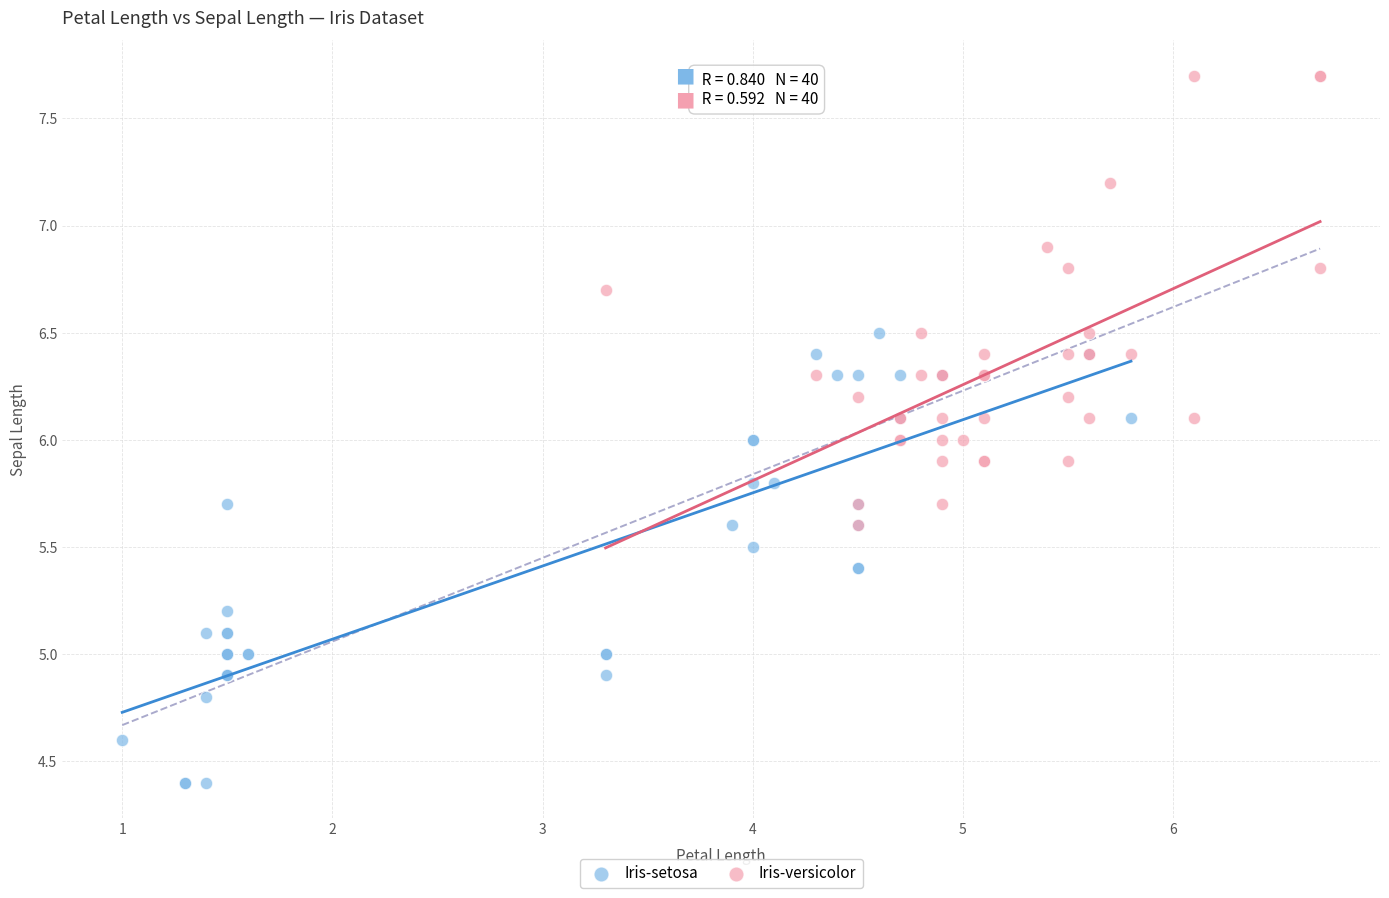

Which series reaches the maximum Y coordinate?

Iris-versicolor